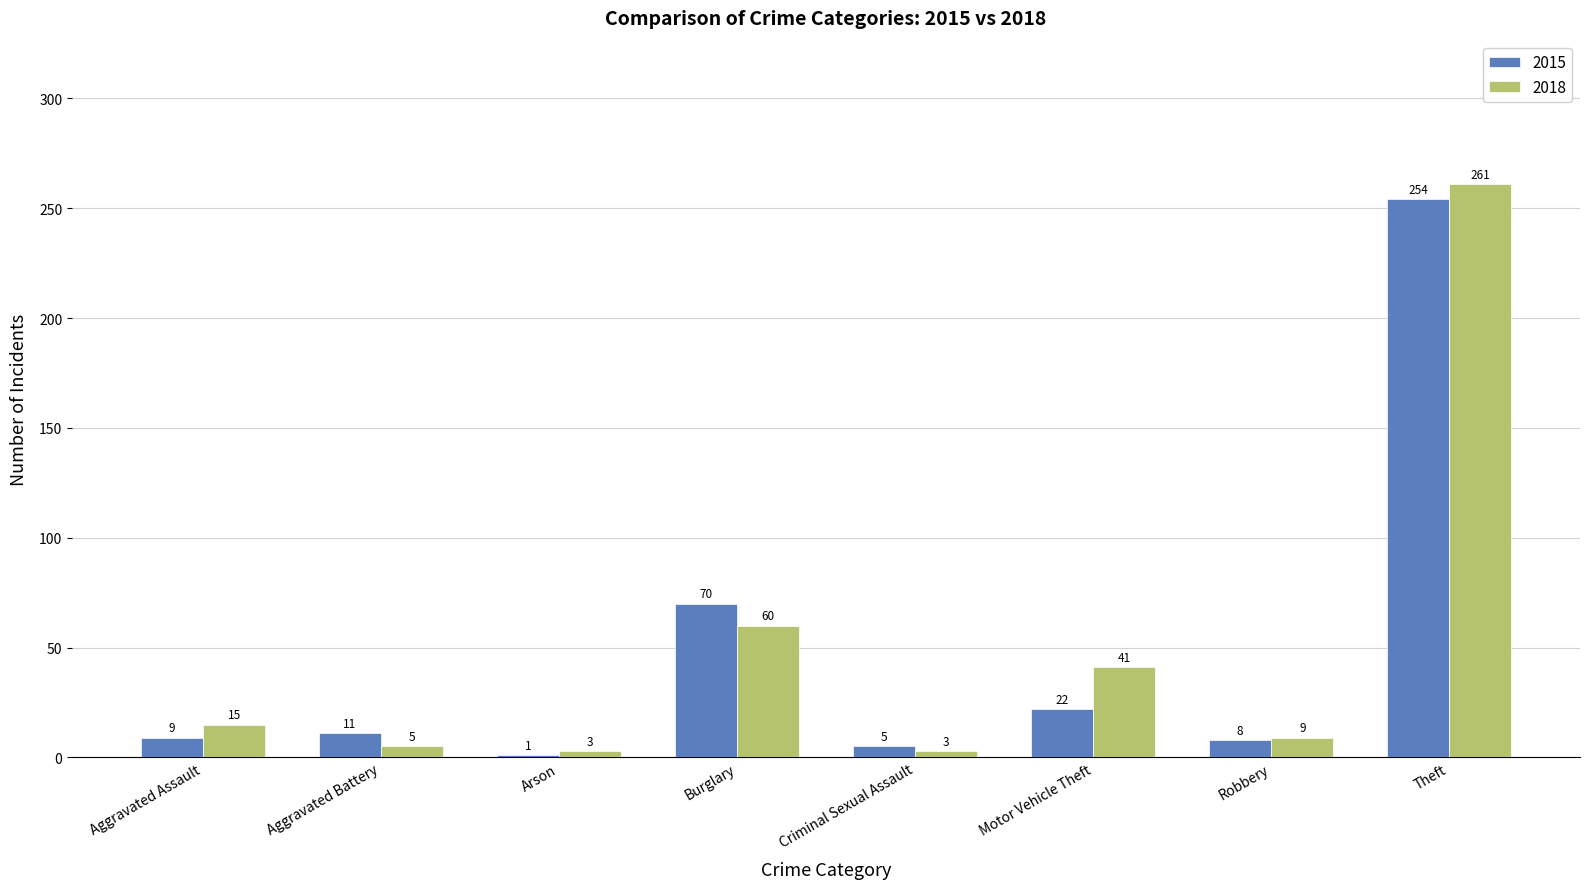

Is the value of 2015 at Criminal Sexual Assault greater than the value of 2018 at Burglary?

No